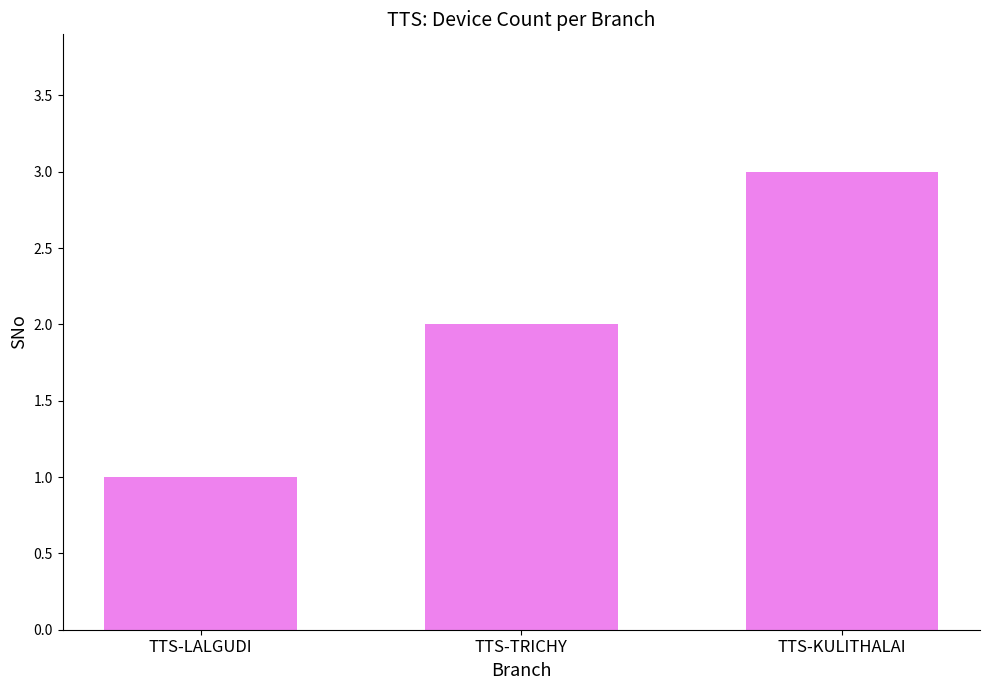

Where is the data nearest to the value 2?

TTS-TRICHY